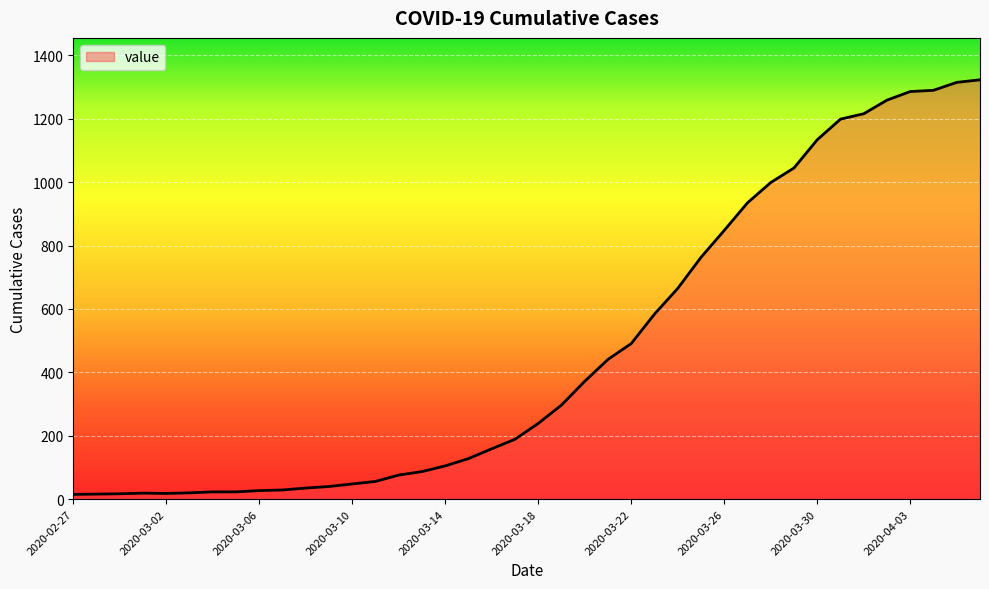

What is the maximum value shown in the chart?

1323